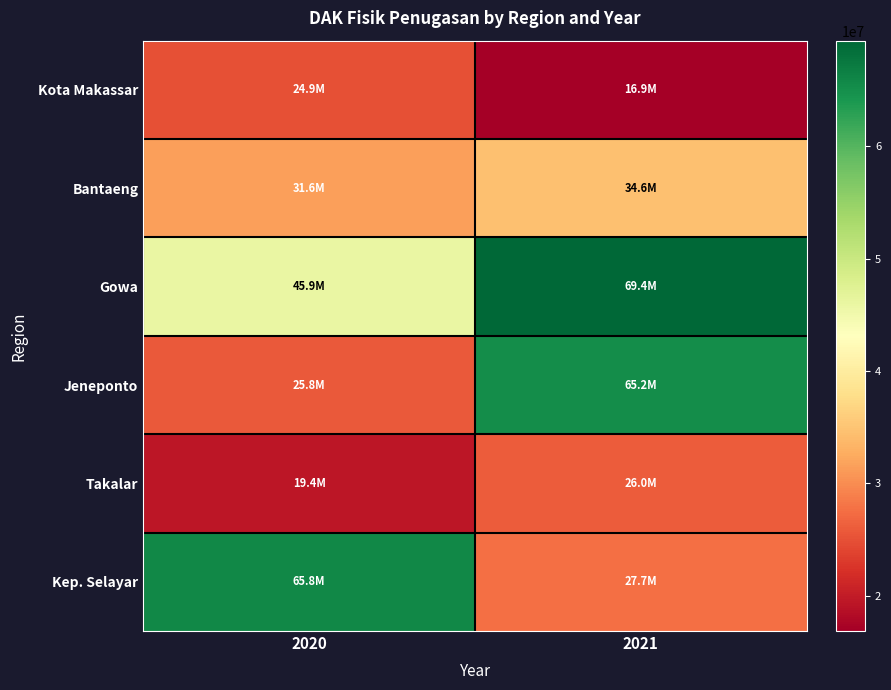

Between 2021 and 2020, which is larger?

2020